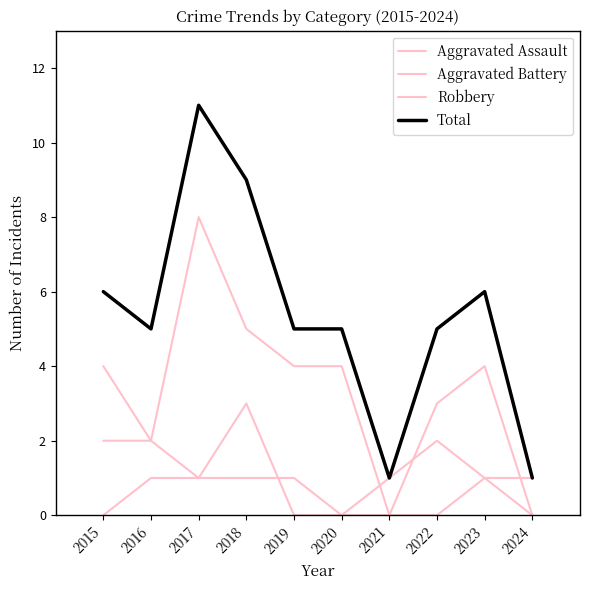

Does the chart display data point markers on the line(s)?

No